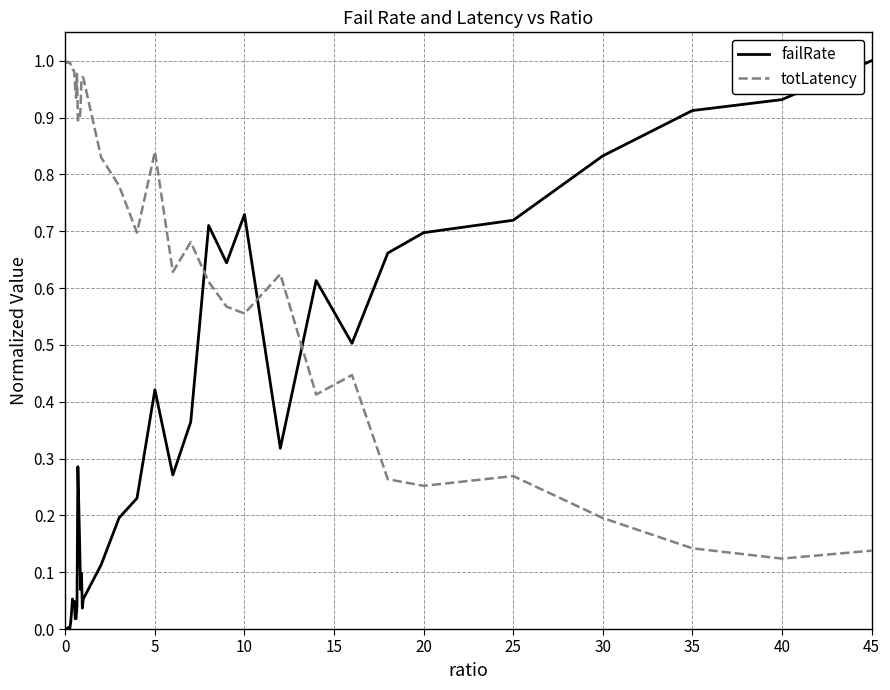

List the series in order of their overall mean, highest first.

totLatency, failRate